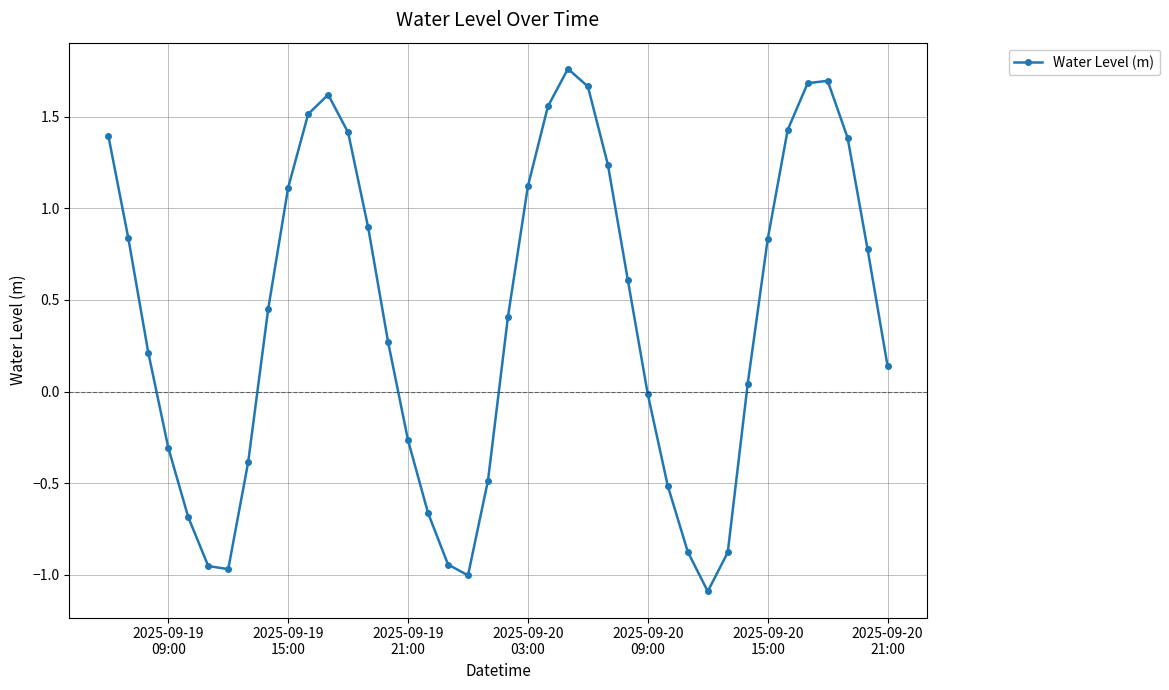

What is the difference between the second highest and second lowest values?

2.7